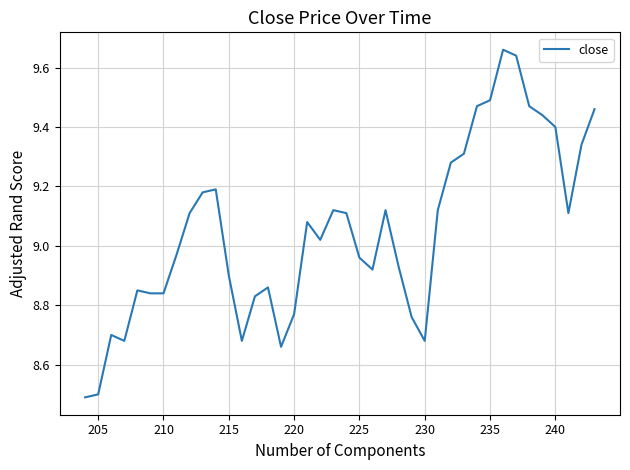

How many data points does each series have?

40